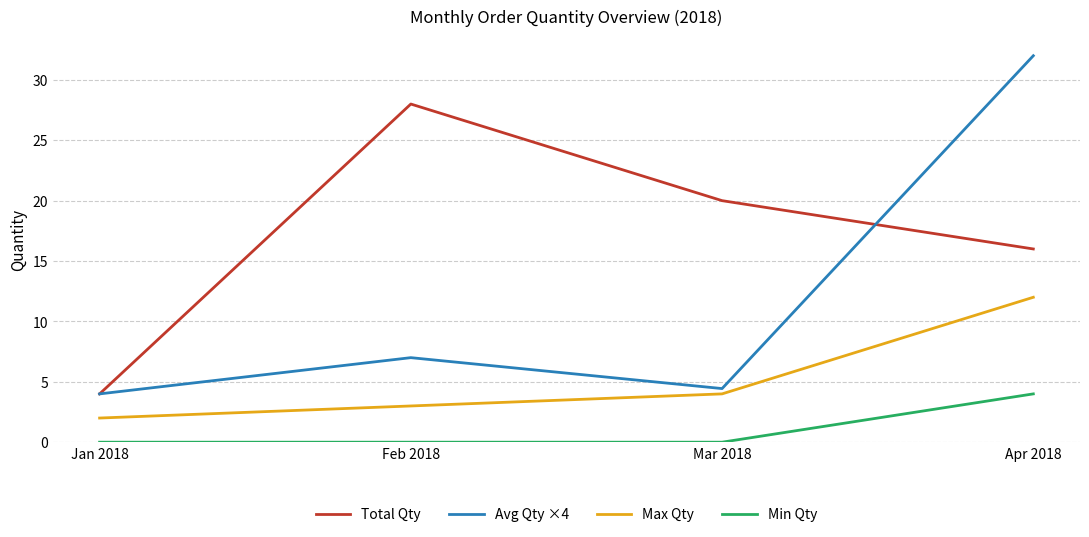

At which category is the sum across all series the highest?

Apr 2018